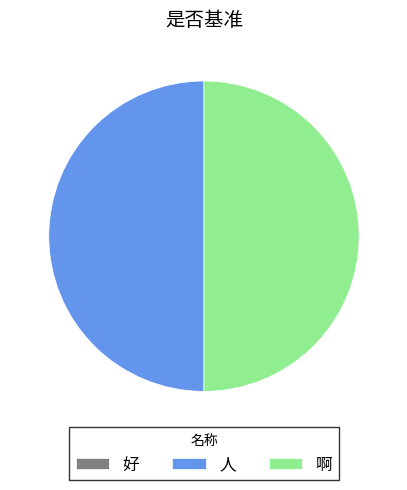

Is the sum of 啊 and 人 greater than half?

Yes